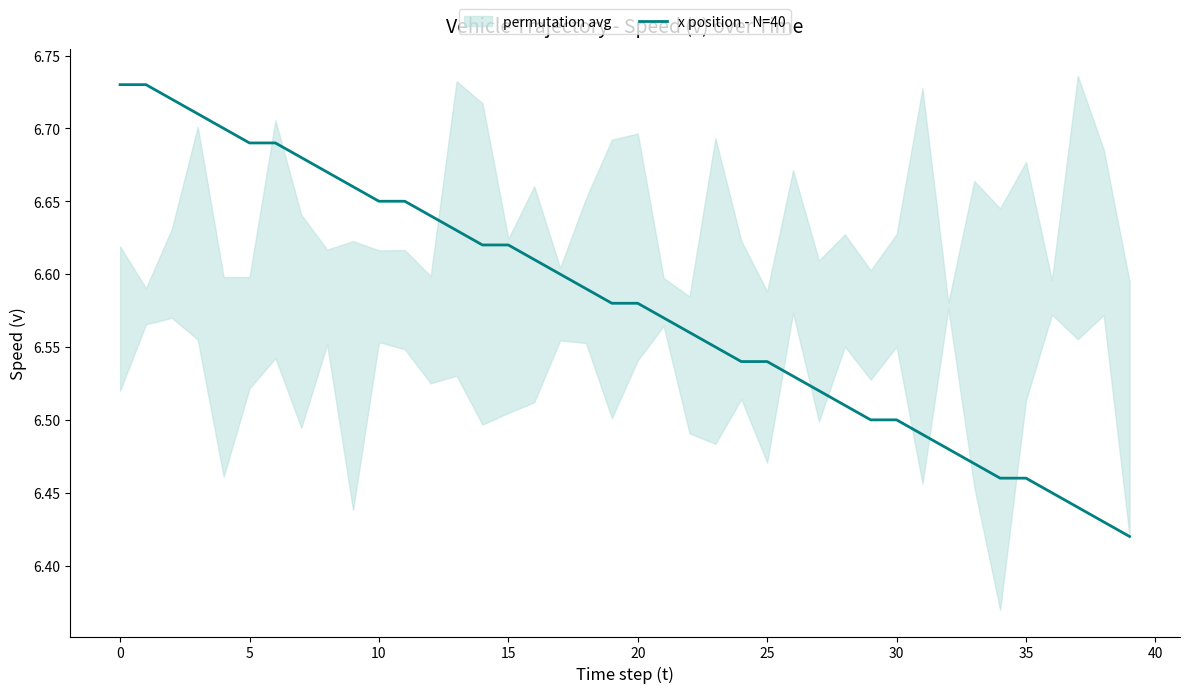

Approximately how many times larger is the value at 23 compared to 37?

1.0